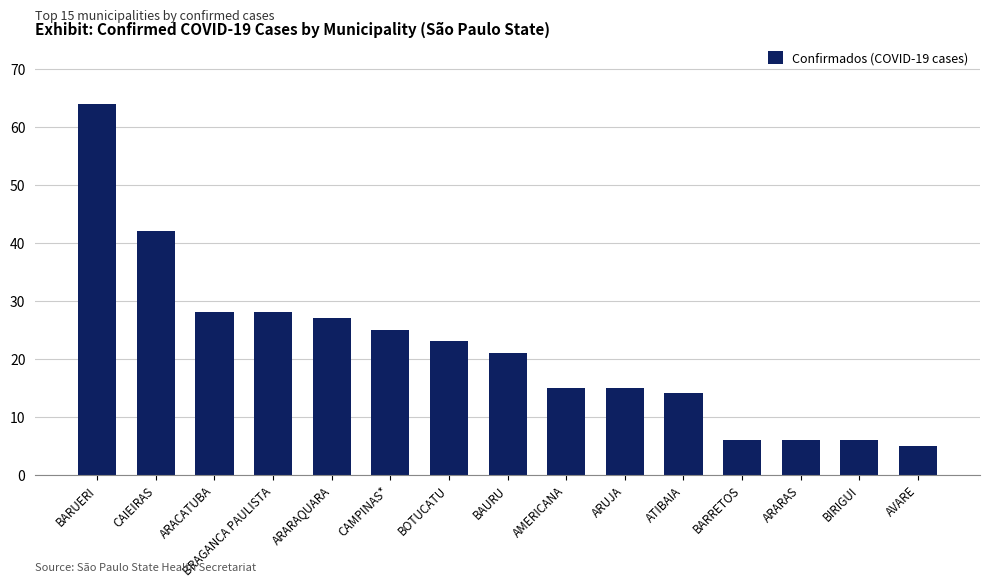

What is the sum of the values at AVARE and BOTUCATU?

28